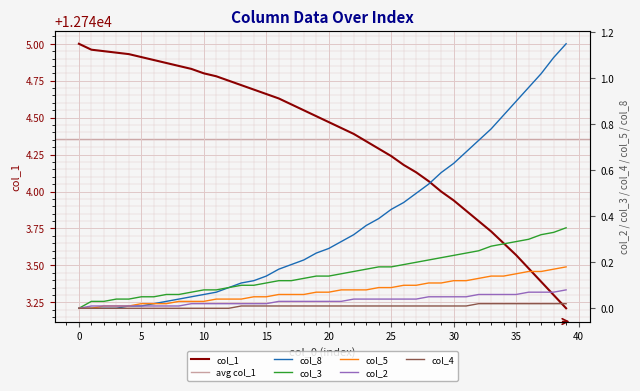

What is the sum of the col_2 values at 35 and 15?

0.1